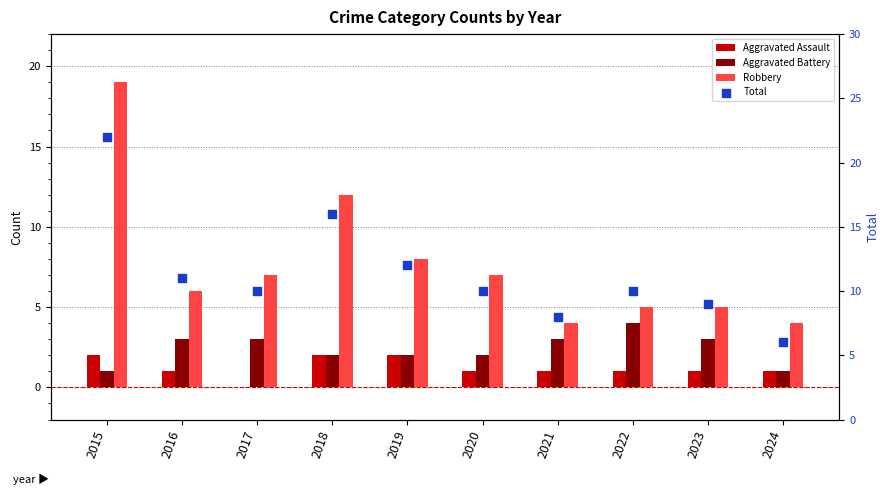

Which series has the largest Y range (max minus min)?

Total